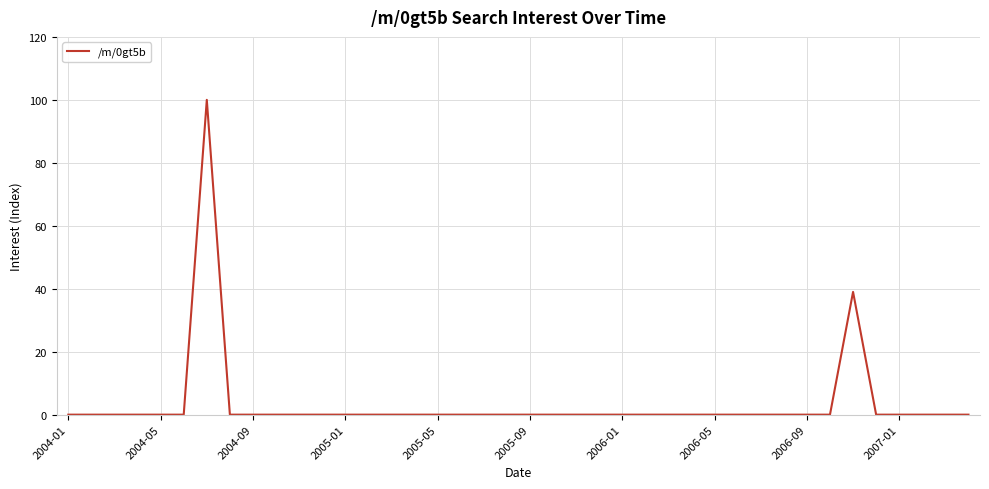

What is the difference between the maximum and minimum values?

100